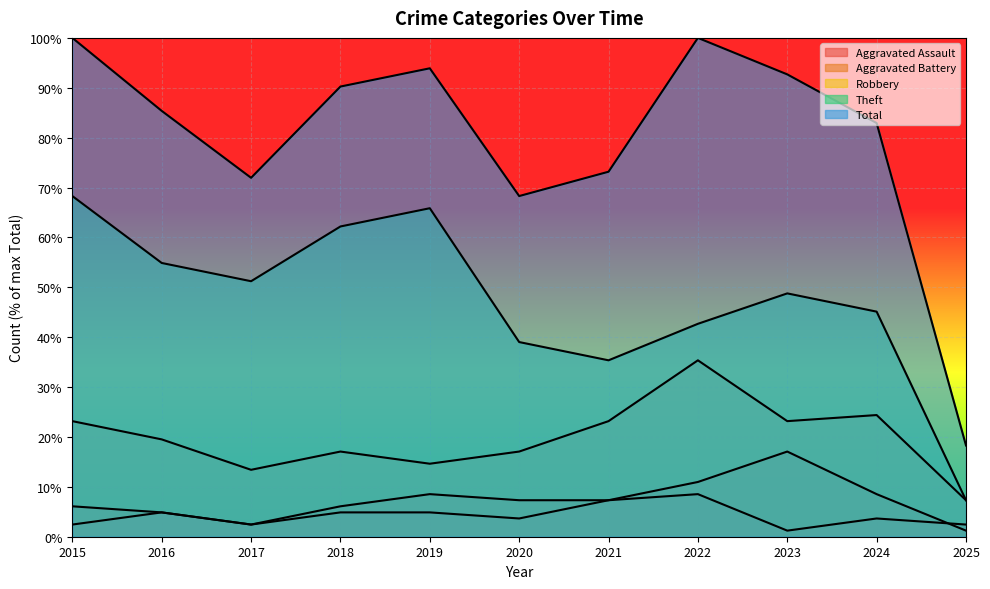

Reading left to right, what are all the values shown in this chart?

Aggravated Assault: 2.4	4.9	2.4	4.9	4.9	3.7	7.3	8.5	1.2	3.7	2.4
Aggravated Battery: 6.1	4.9	2.4	6.1	8.5	7.3	7.3	11.0	17.1	8.5	1.2
Robbery: 23.2	19.5	13.4	17.1	14.6	17.1	23.2	35.4	23.2	24.4	7.3
Theft: 68.3	54.9	51.2	62.2	65.9	39.0	35.4	42.7	48.8	45.1	7.3
Total: 100.0	85.4	72.0	90.2	93.9	68.3	73.2	100.0	92.7	82.9	18.3